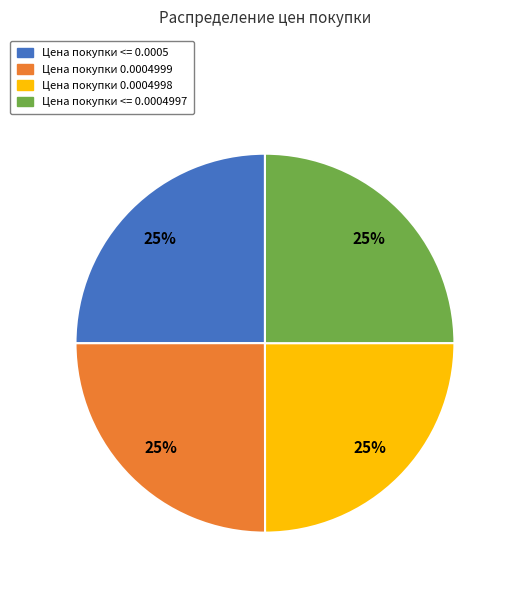

How many slices are in this pie chart?

4